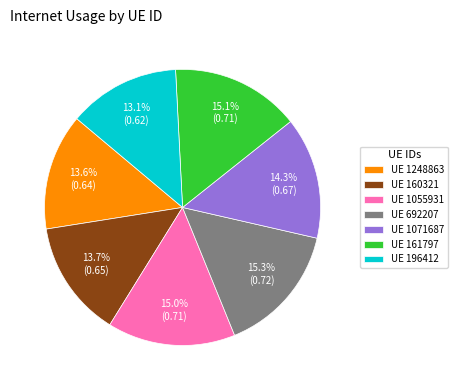

To the nearest percent, what is the average slice percentage?

14%